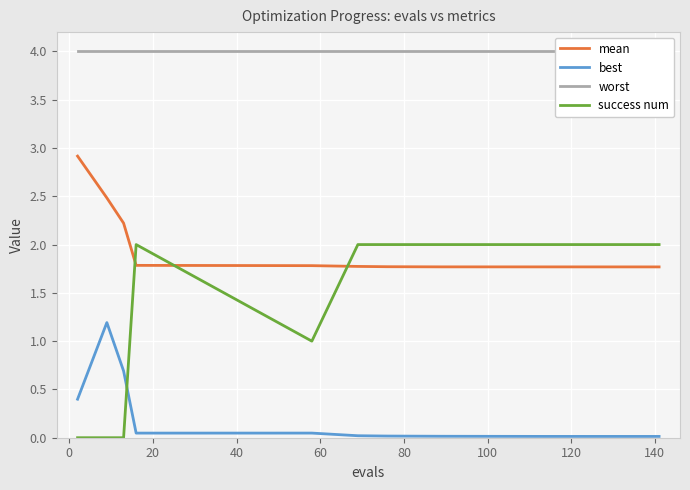

In success num, how many points are higher than both neighbors (excluding endpoints)?

1